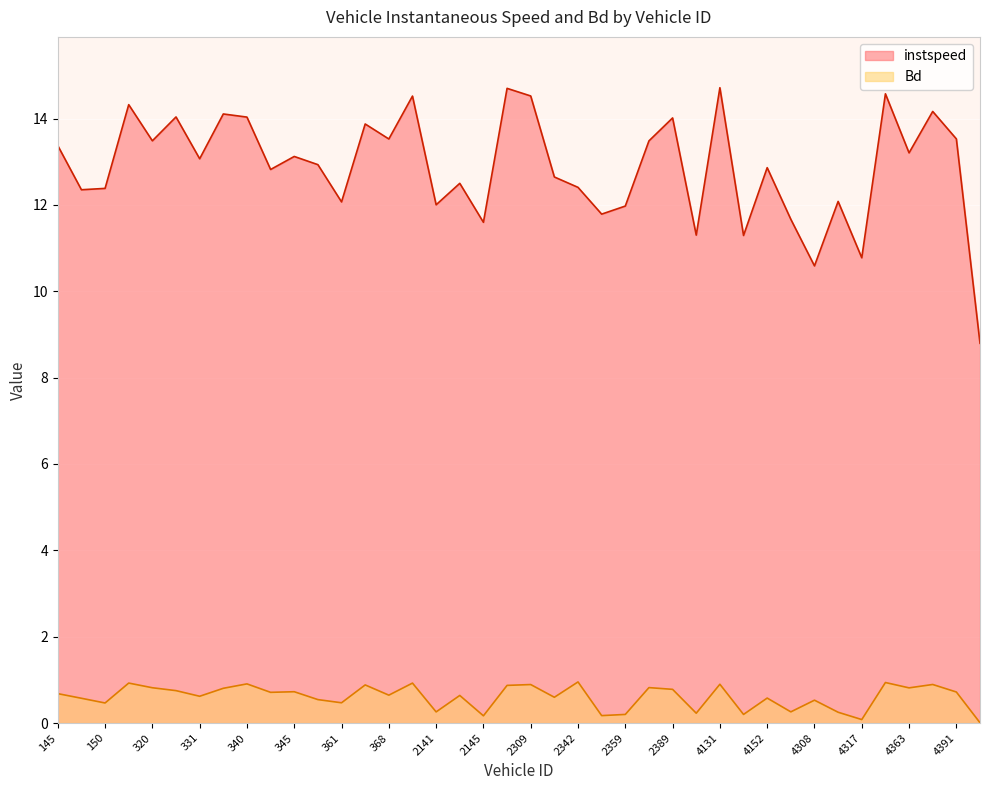

Reading left to right, what are all the values shown in this chart?

instspeed: 145=13.4	146=12.4	150=12.4	314=14.3	320=13.5	327=14.0	331=13.1	335=14.1	340=14.0	342=12.8	345=13.1	346=12.9	361=12.1	362=13.9	368=13.5	402=14.5	2141=12.0	2143=12.5	2145=11.6	2308=14.7	2309=14.5	2313=12.6	2342=12.4	2351=11.8	2359=12.0	2372=13.5	2389=14.0	2393=11.3	4131=14.7	4146=11.3	4152=12.9	4306=11.7	4308=10.6	4314=12.1	4317=10.8	4352=14.6	4363=13.2	4388=14.2	4391=13.5	6323=8.8
Bd: 145=0.7	146=0.6	150=0.5	314=0.9	320=0.8	327=0.8	331=0.6	335=0.8	340=0.9	342=0.7	345=0.7	346=0.5	361=0.5	362=0.9	368=0.6	402=0.9	2141=0.3	2143=0.6	2145=0.2	2308=0.9	2309=0.9	2313=0.6	2342=1.0	2351=0.2	2359=0.2	2372=0.8	2389=0.8	2393=0.2	4131=0.9	4146=0.2	4152=0.6	4306=0.3	4308=0.5	4314=0.3	4317=0.1	4352=0.9	4363=0.8	4388=0.9	4391=0.7	6323=0.0